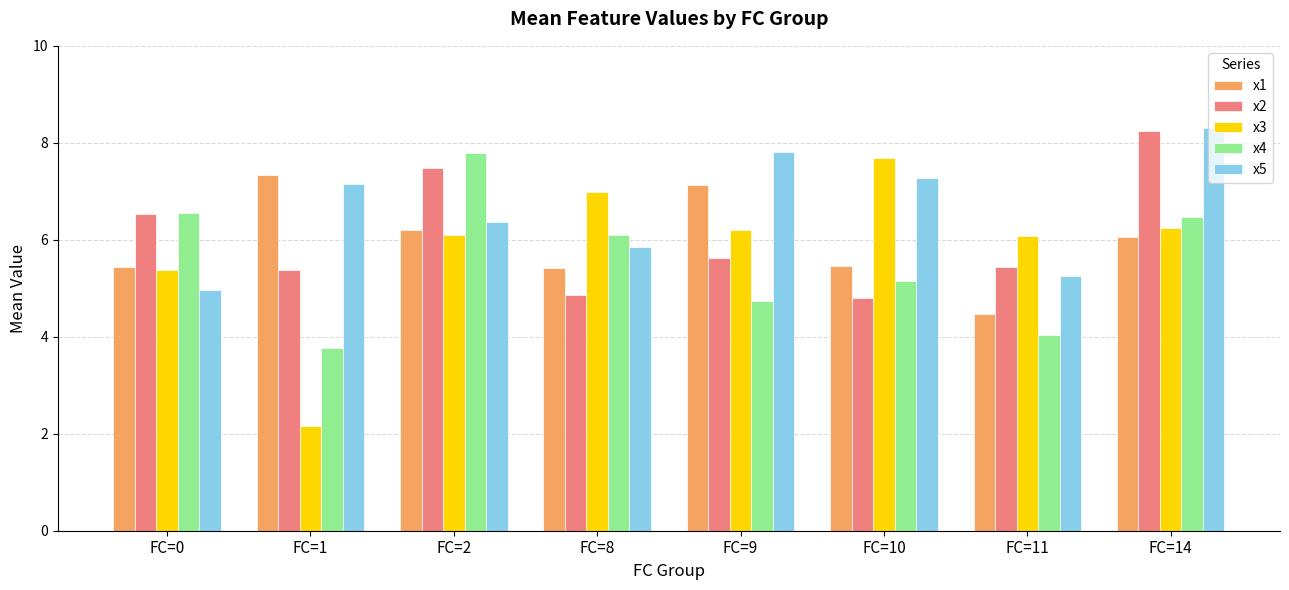

Is the value of x5 at FC=9 greater than the value of x1 at FC=0?

Yes